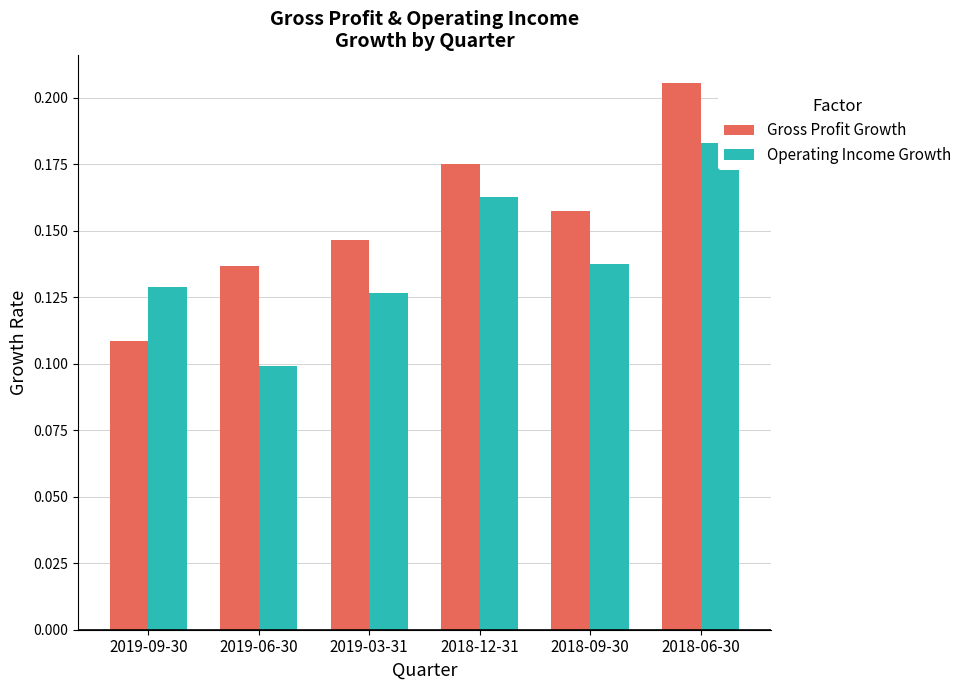

List the labels in order of Gross Profit Growth value, smallest first.

2019-09-30, 2019-06-30, 2019-03-31, 2018-09-30, 2018-12-31, 2018-06-30